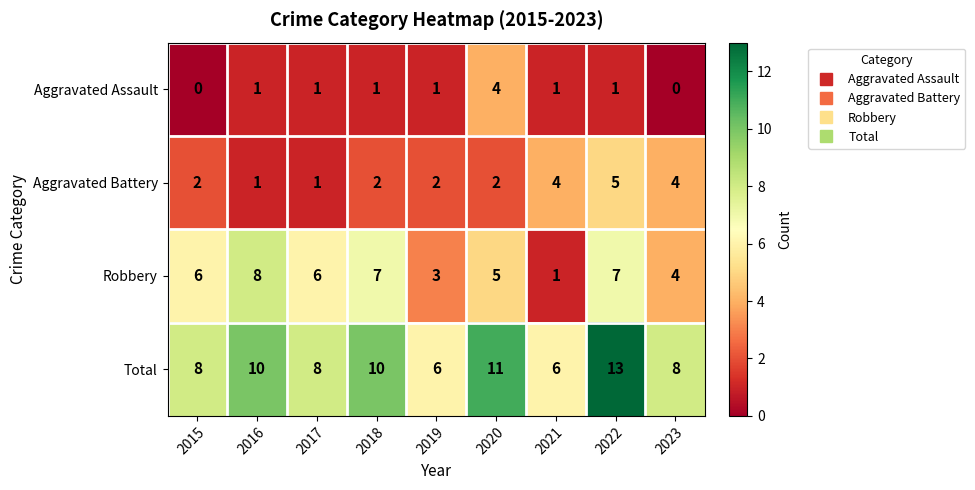

Rank the series by their average value, from highest to lowest.

Total, Robbery, Aggravated Battery, Aggravated Assault